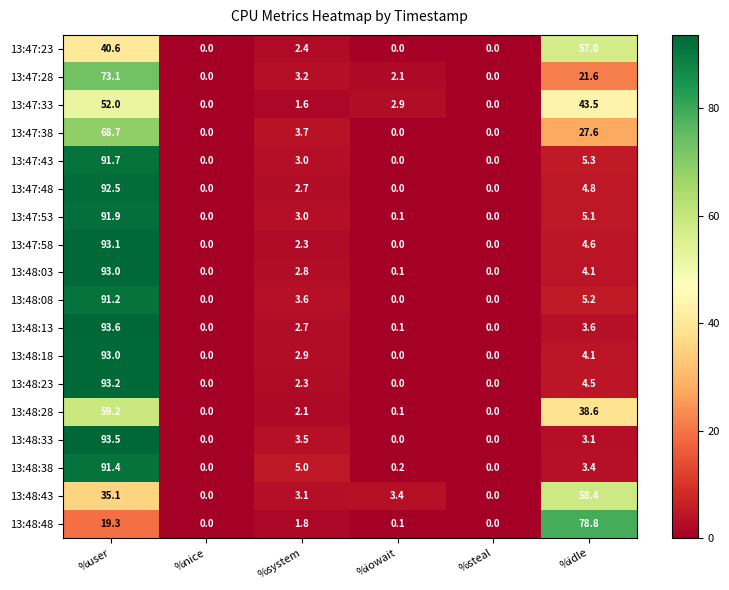

At which label is 13:47:43 closest to 45?

%idle